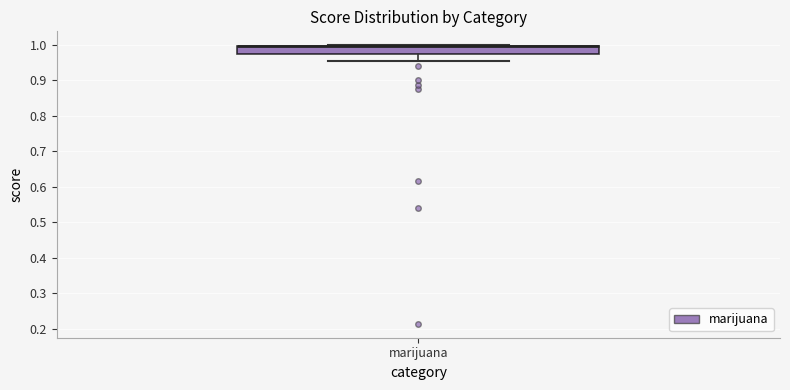

Where is the lower edge of the box for marijuana on the y-axis? The values are not printed on the chart, so give them approximately, as read against the axis.

0.97